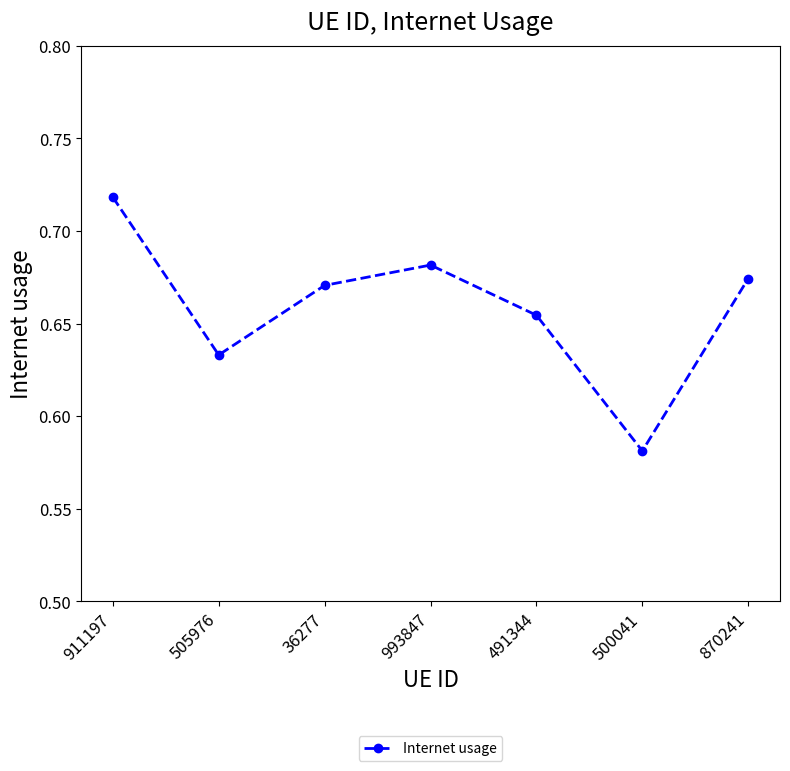

Is it true that the value at 870241 is 0.4?

False